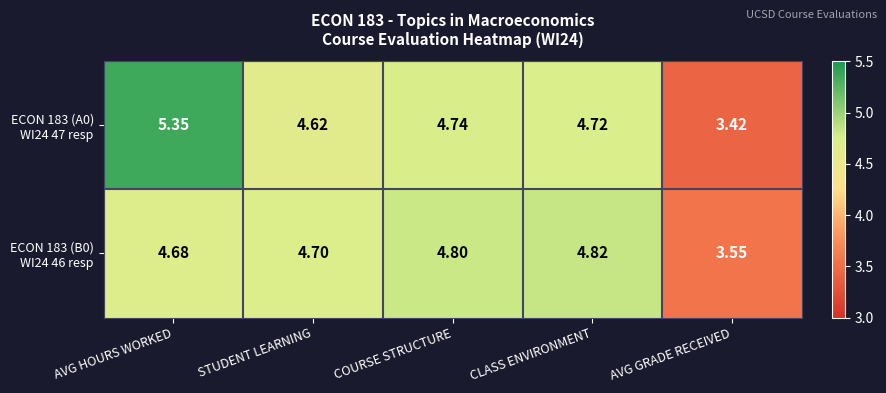

At which category is the sum across all series the highest?

AVG HOURS WORKED